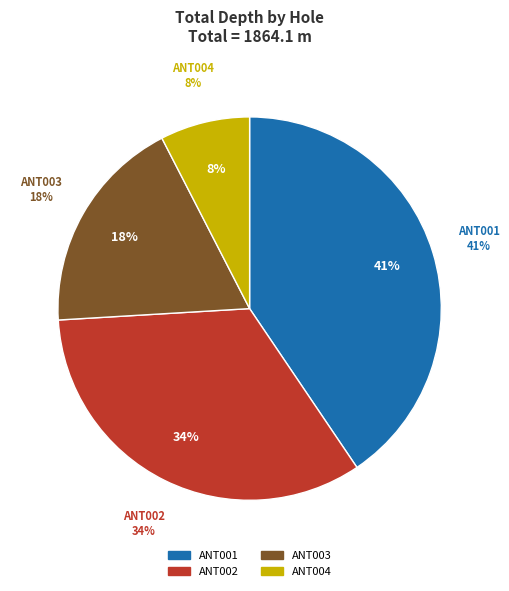

Which category has the smallest portion of the pie?

ANT004